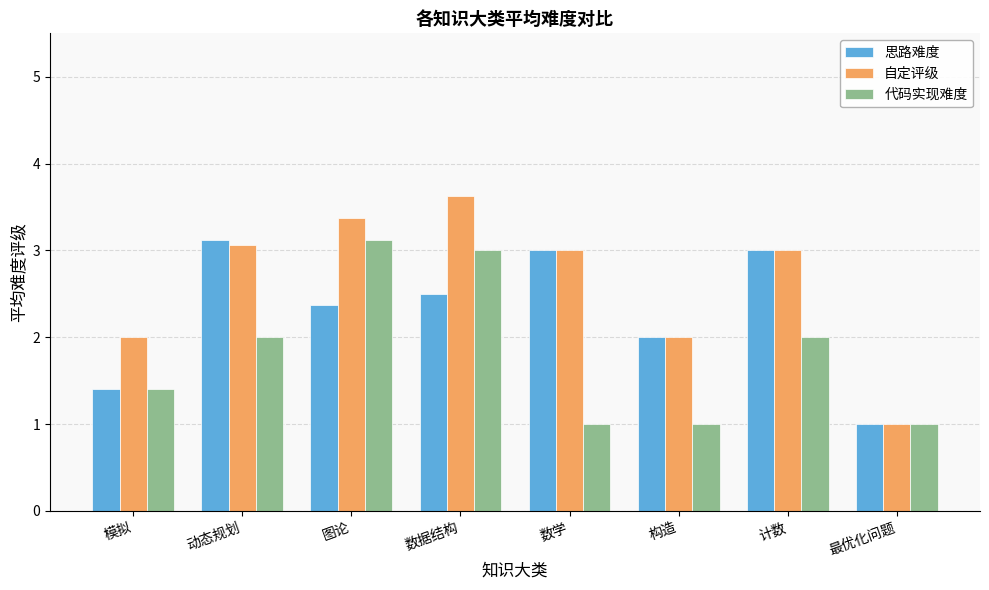

Which category has the highest value across all series?

数据结构